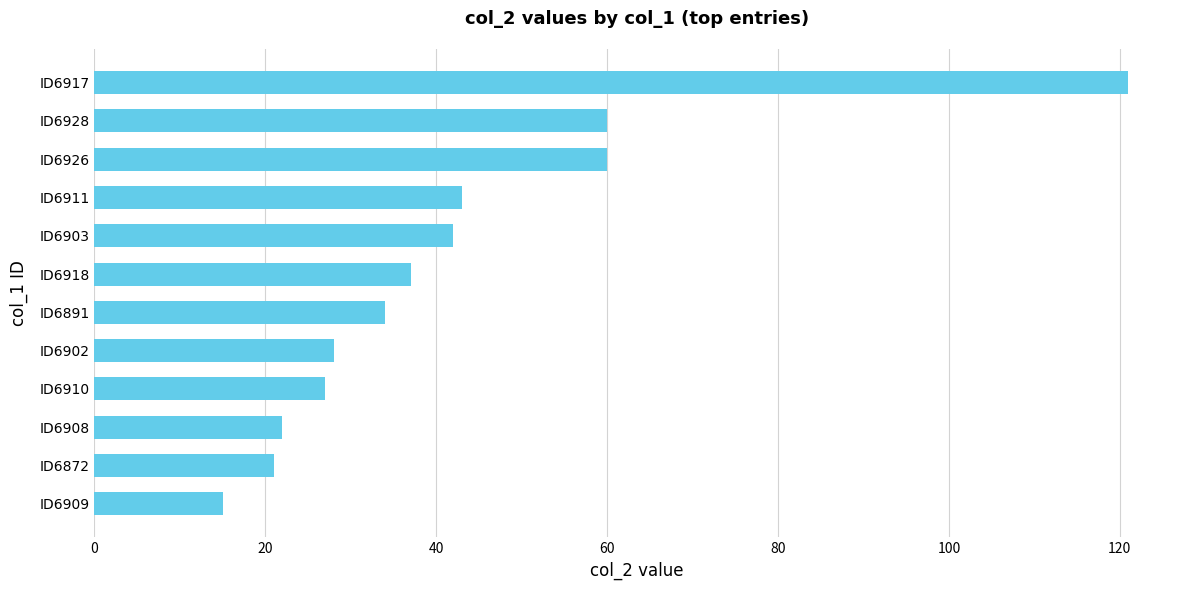

Reading bottom to top, what are all the values shown in this chart?

ID6909=15	ID6872=21	ID6908=22	ID6910=27	ID6902=28	ID6891=34	ID6918=37	ID6903=42	ID6911=43	ID6926=60	ID6928=60	ID6917=121